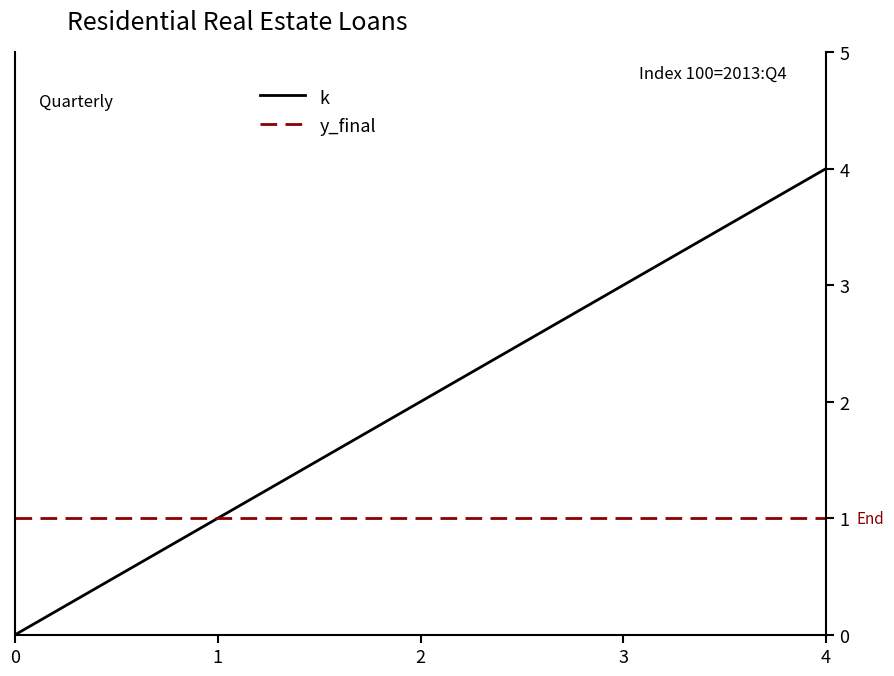

What is the approximate value of y_final at 3?

1